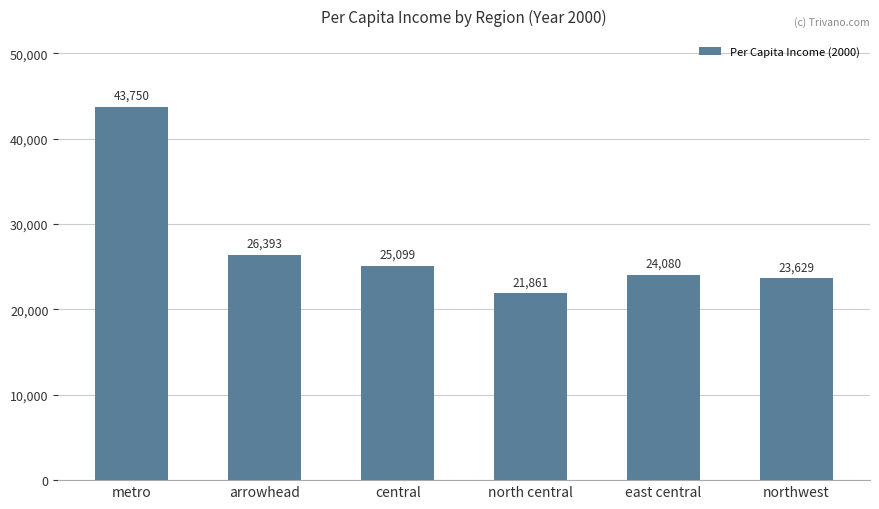

Are the bars horizontal?

No